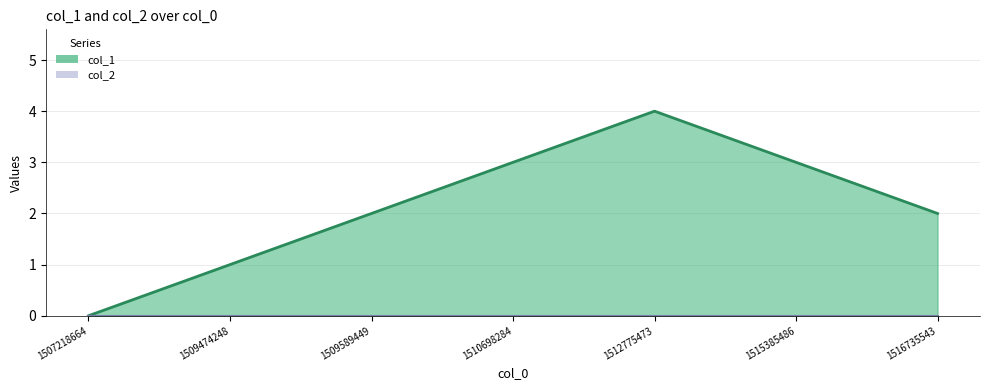

What is the value of the 2nd point from the left?

1